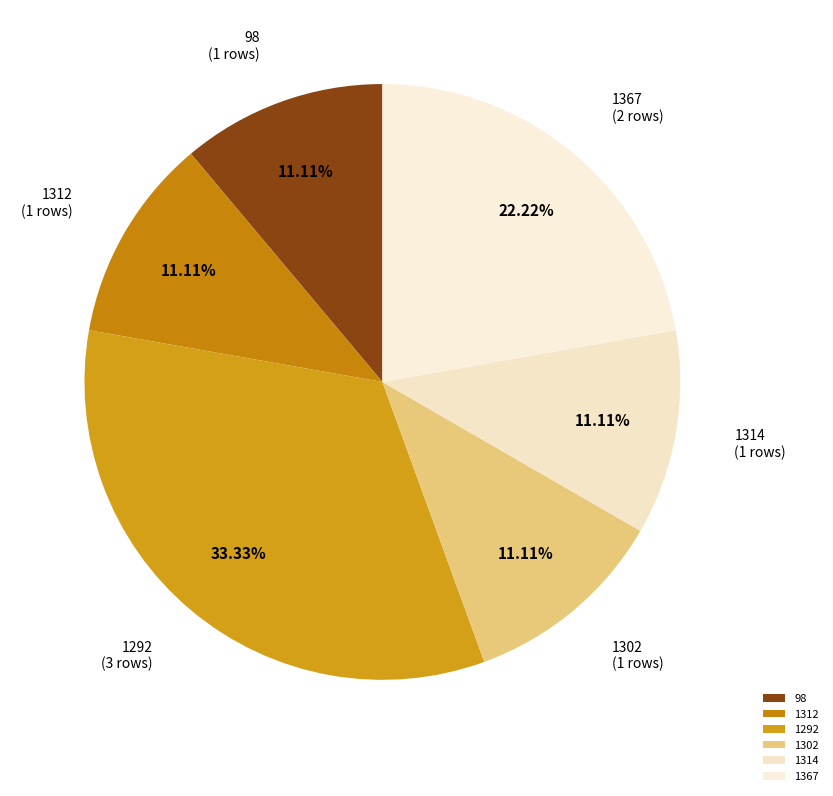

Combined, do 1314 and 1312 account for over 50%?

No